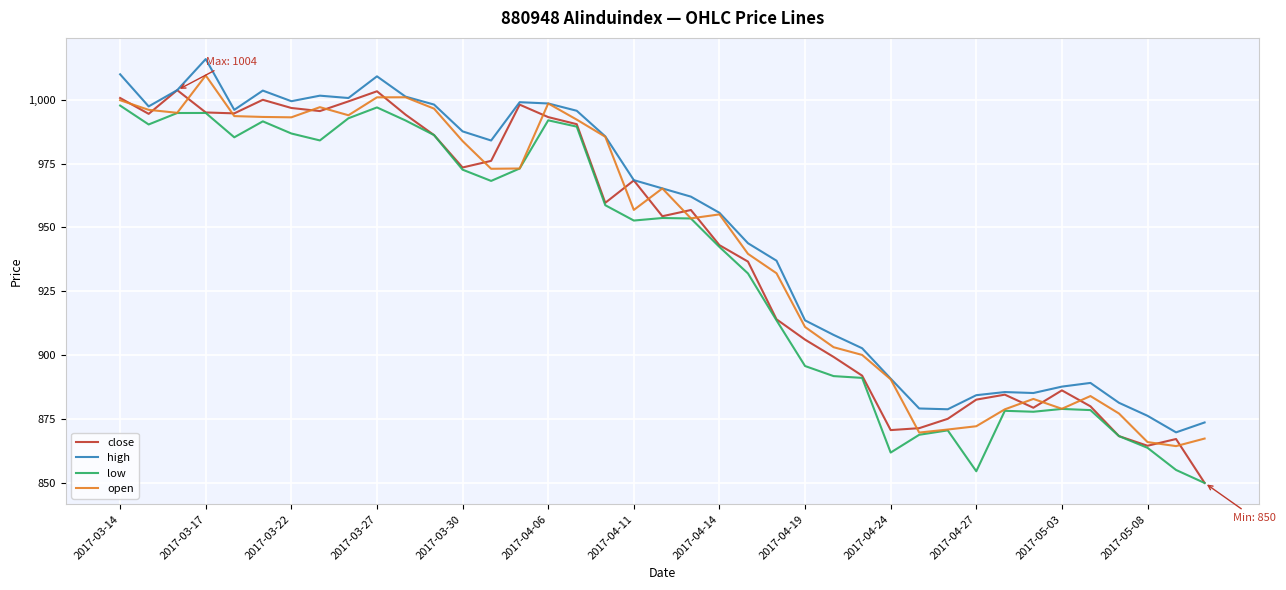

Which series has the widest spread of values?

close